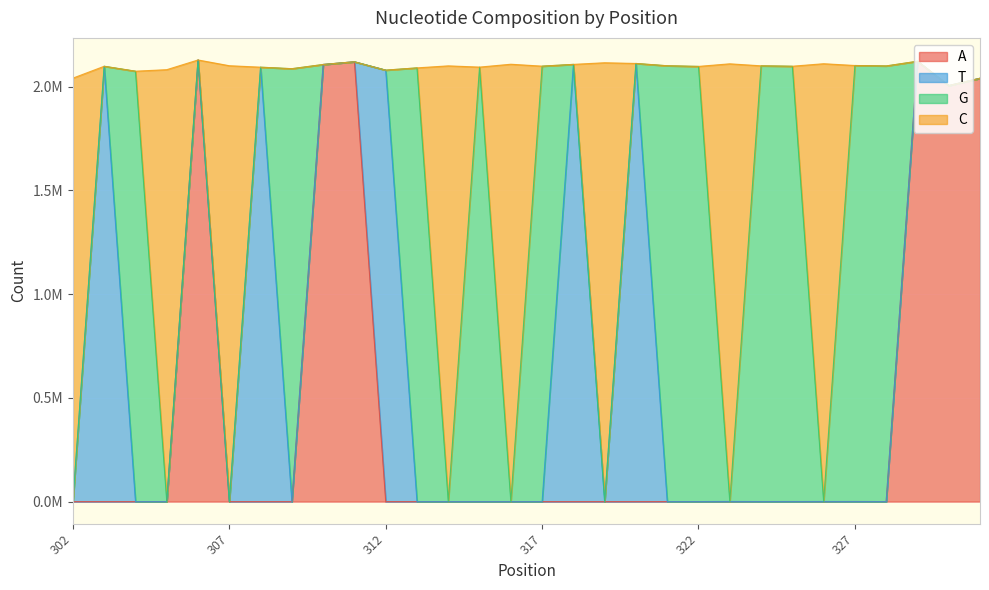

In A, how many points are lower than both neighbors (excluding endpoints)?

4